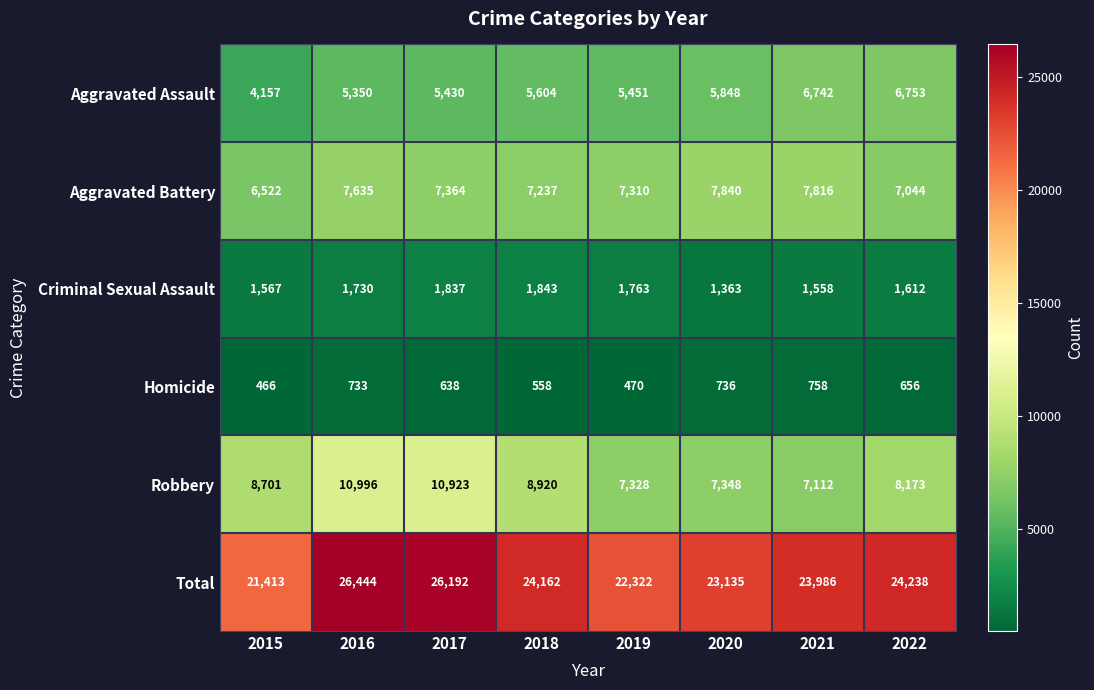

What is the spread (max minus min) of values at 2018?

23604